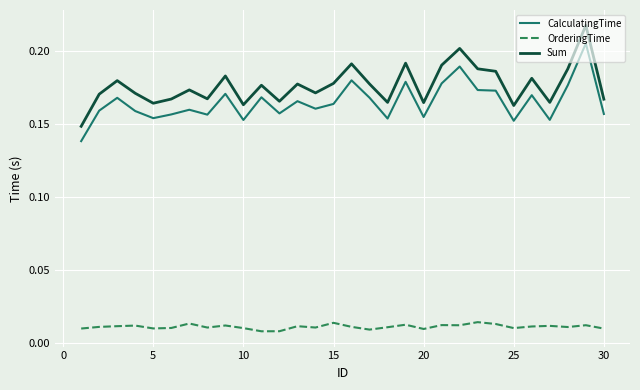

Which series has the largest total across all categories?

Sum